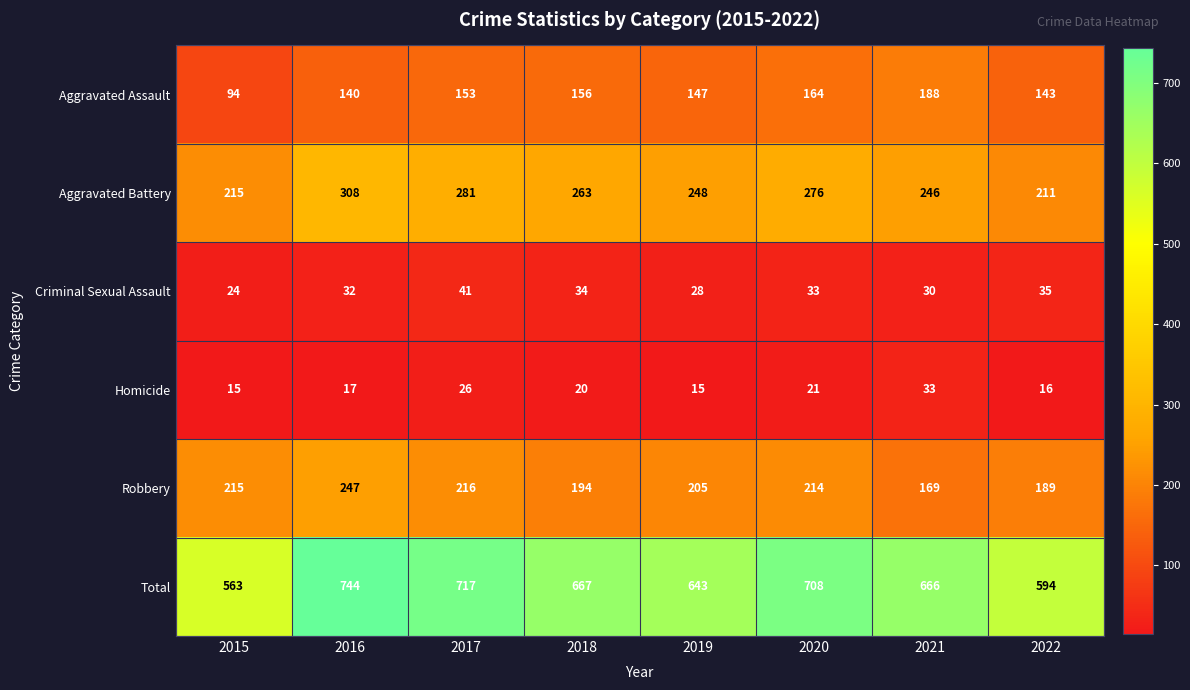

What is the sum of all Aggravated Assault values?

1185